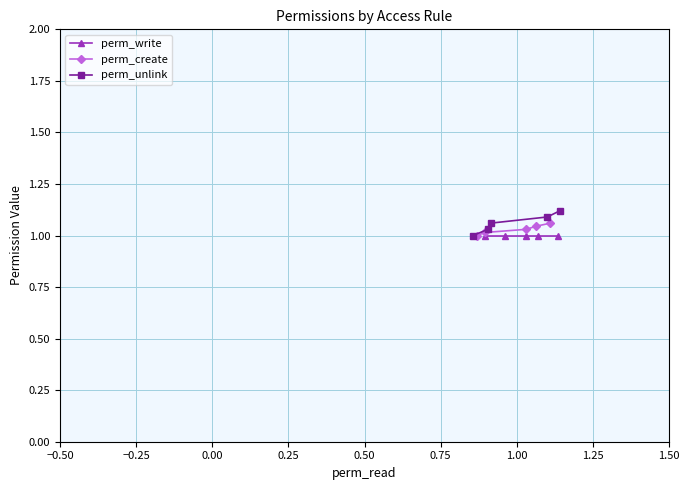

True or false: perm_write and perm_create intersect in this chart.

False